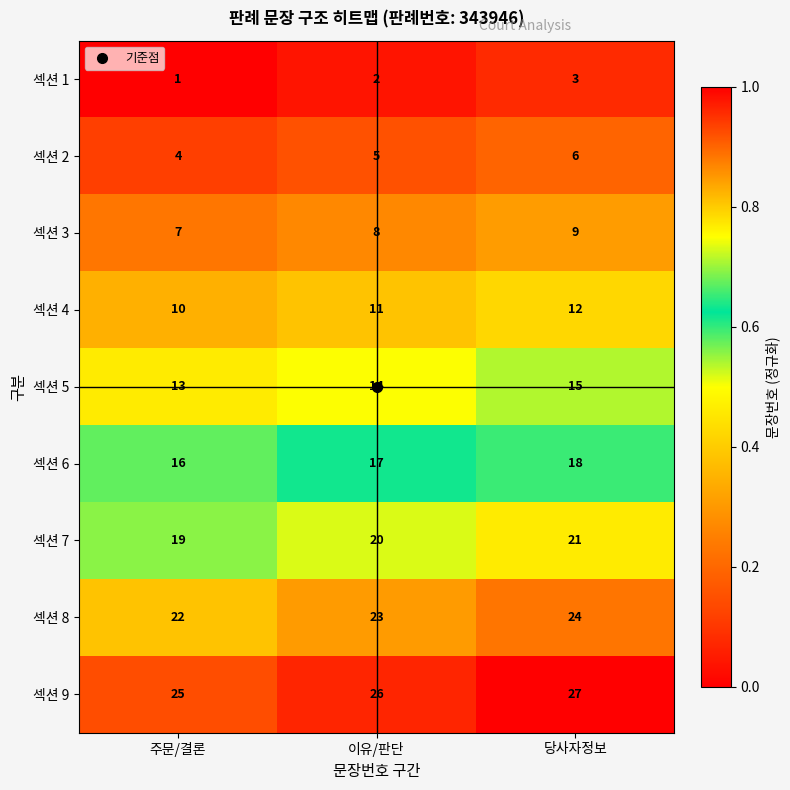

Is it true that 섹션 2 equals 6 at 당사자정보?

True